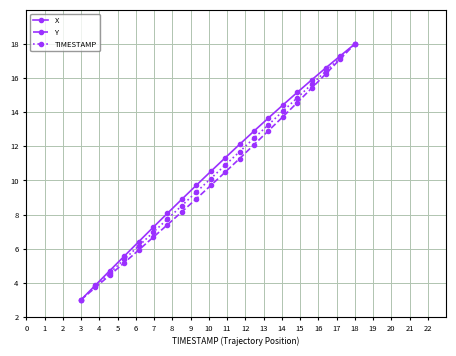

True or false: Y has more than 1 points higher than both neighbors.

False